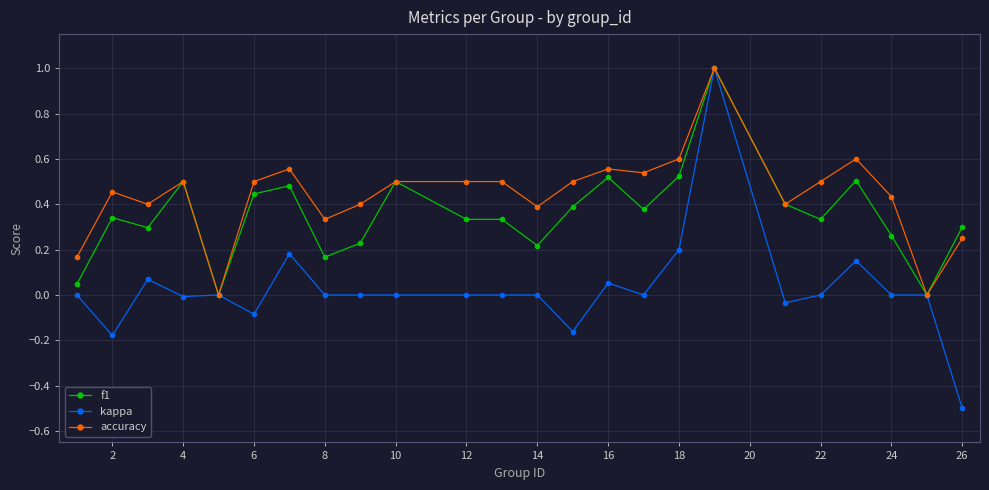

Rank the series by their average value, from lowest to highest.

kappa, f1, accuracy